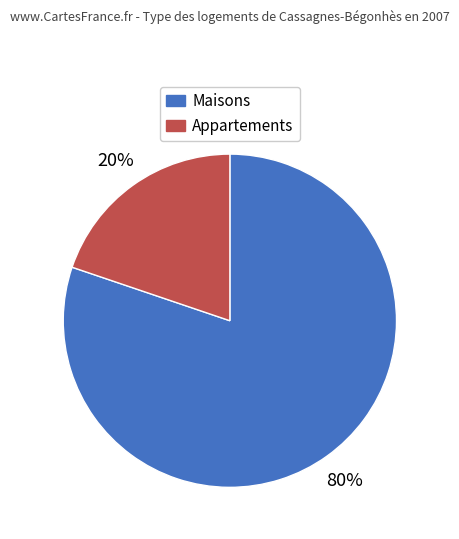

Is there any slice that represents more than half of the pie?

Yes